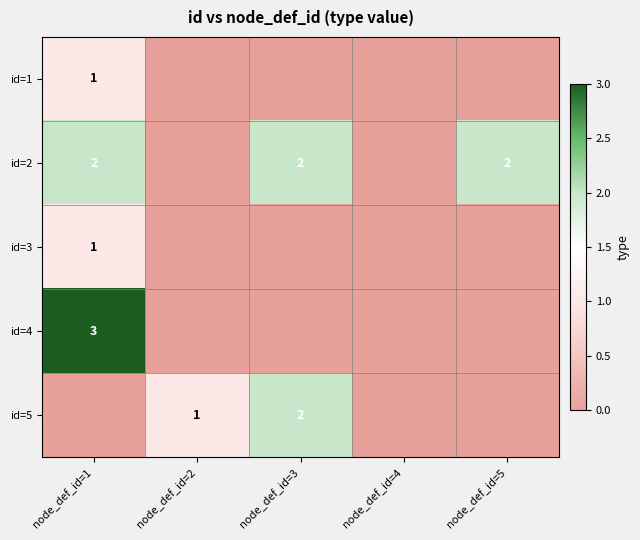

The value of id=3 at node_def_id=1 is 0. True or false?

False